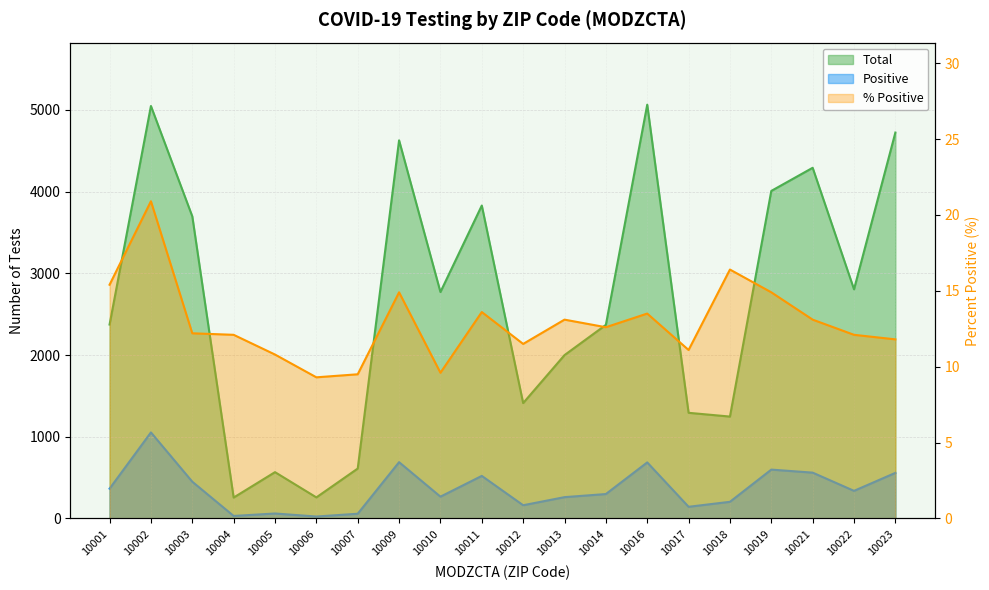

What is the maximum value shown in the chart?

5063.0